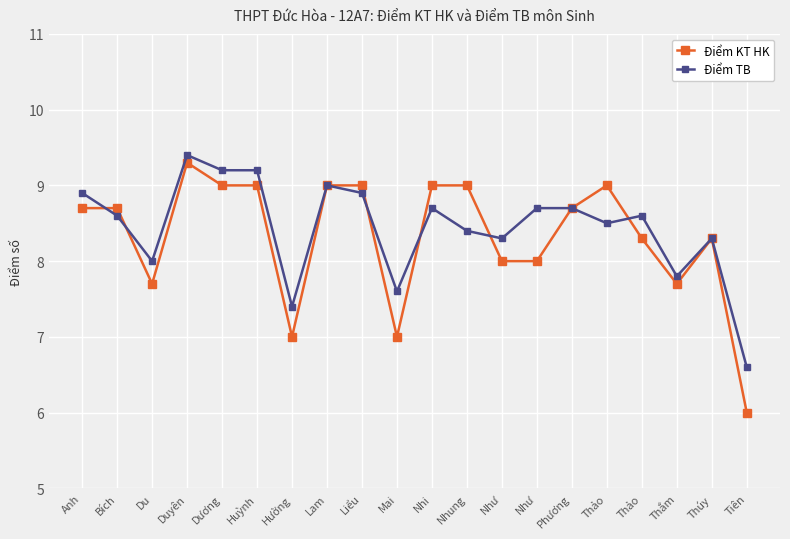

True or false: Điểm KT HK and Điểm TB cross at least once.

True